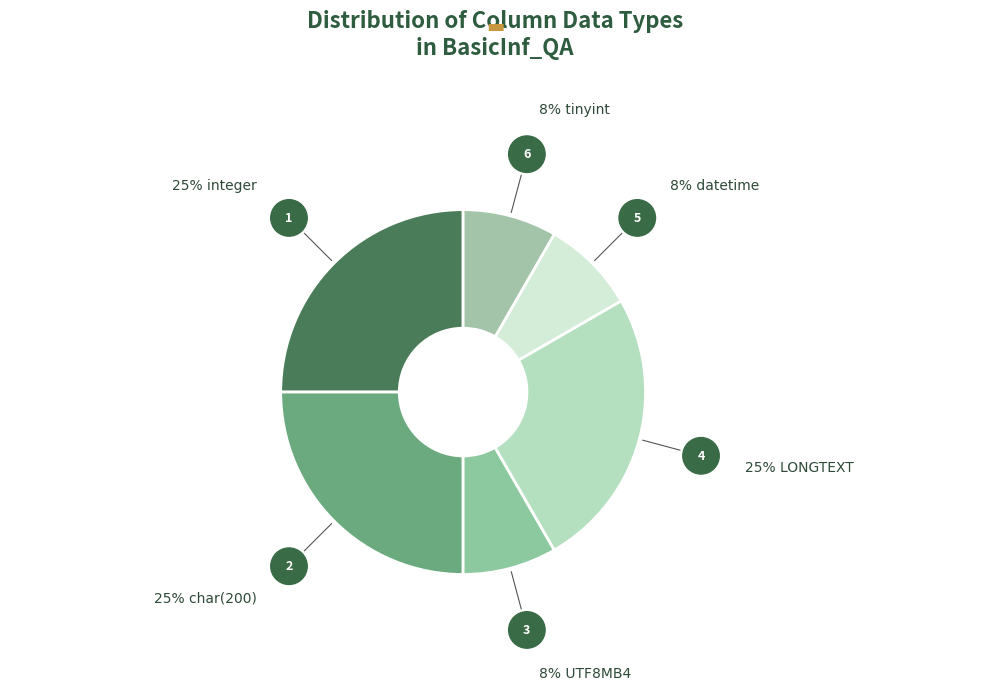

How many segments does this pie chart have?

6